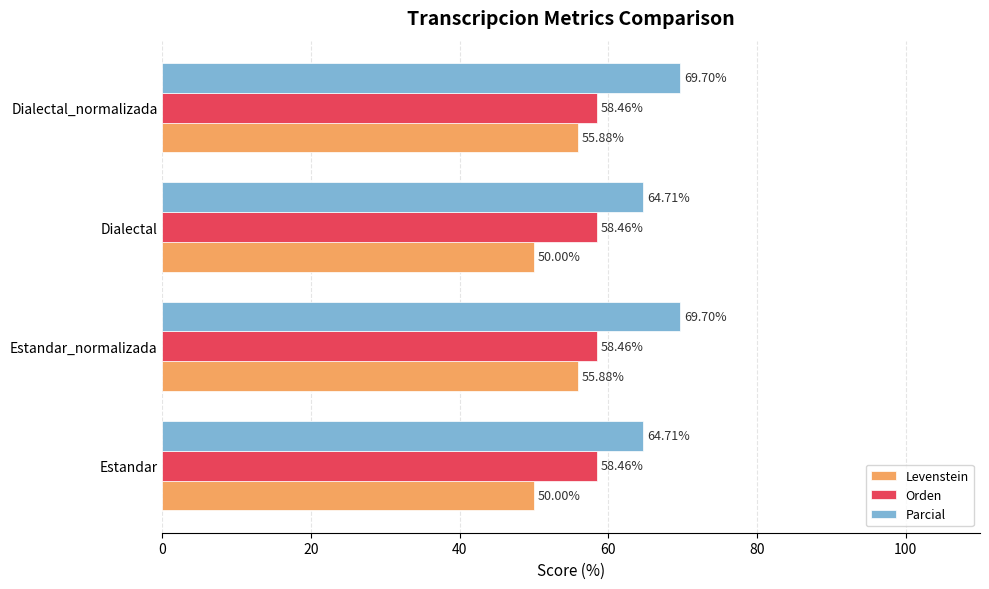

What is the sum of the Orden values at Dialectal_normalizada and Dialectal?

116.9